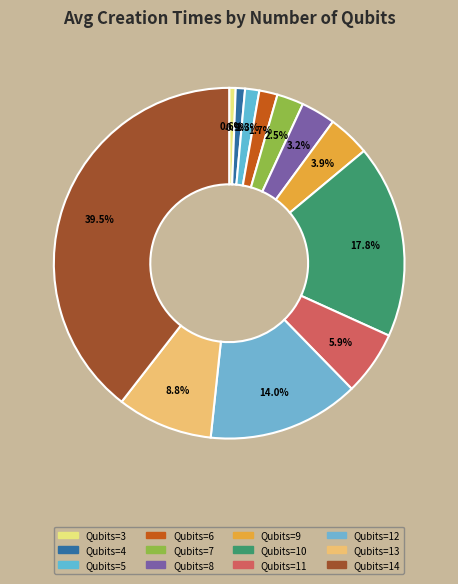

How many segments does this pie chart have?

12